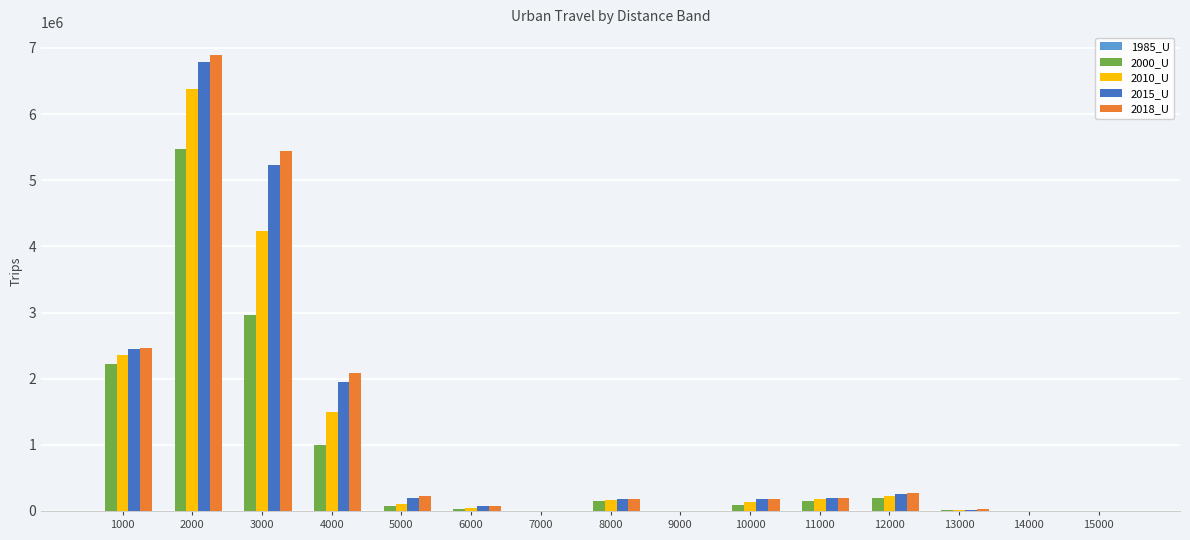

At which category is the sum across all series the highest?

2000